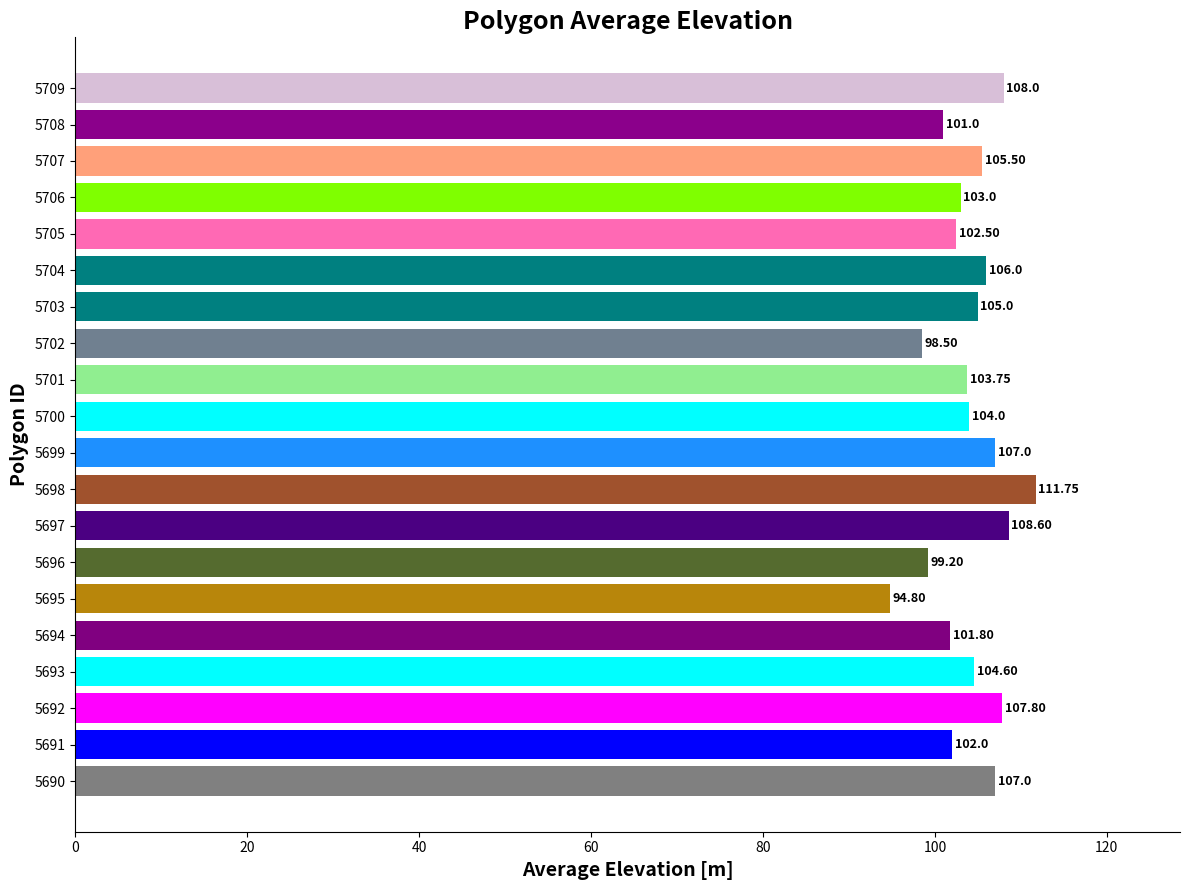

Does the chart contain stacked bars?

No